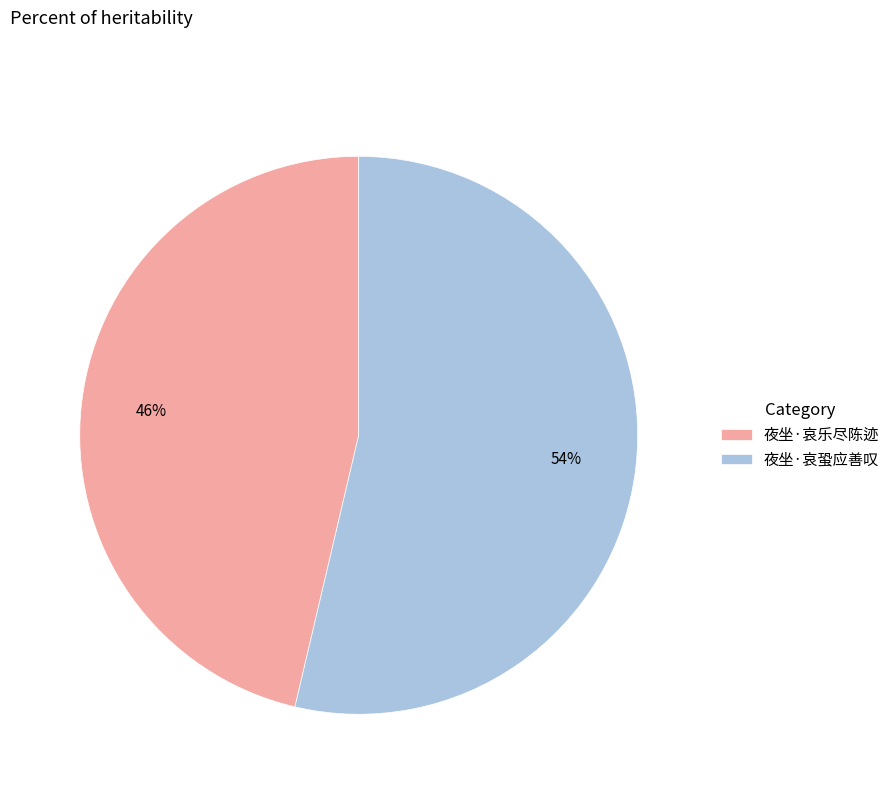

Do 夜坐·哀蛩应善叹 and 夜坐·哀乐尽陈迹 together represent more than half of the pie?

Yes